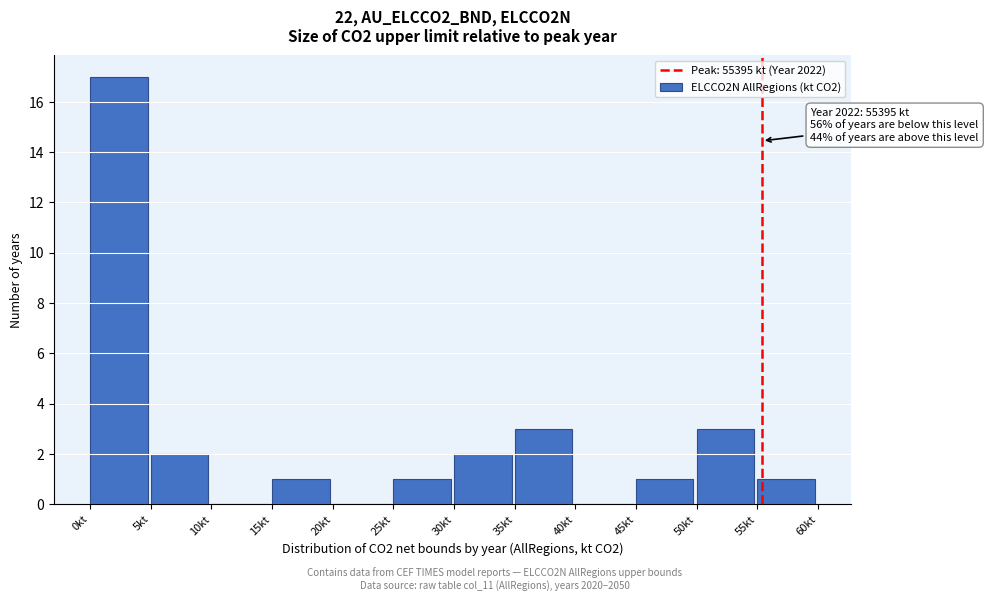

Reading left to right, transcribe all the data shown in this chart.

0kt=17	5kt=2	10kt=0	15kt=1	20kt=0	25kt=1	30kt=2	35kt=3	40kt=0	45kt=1	50kt=3	55kt=1